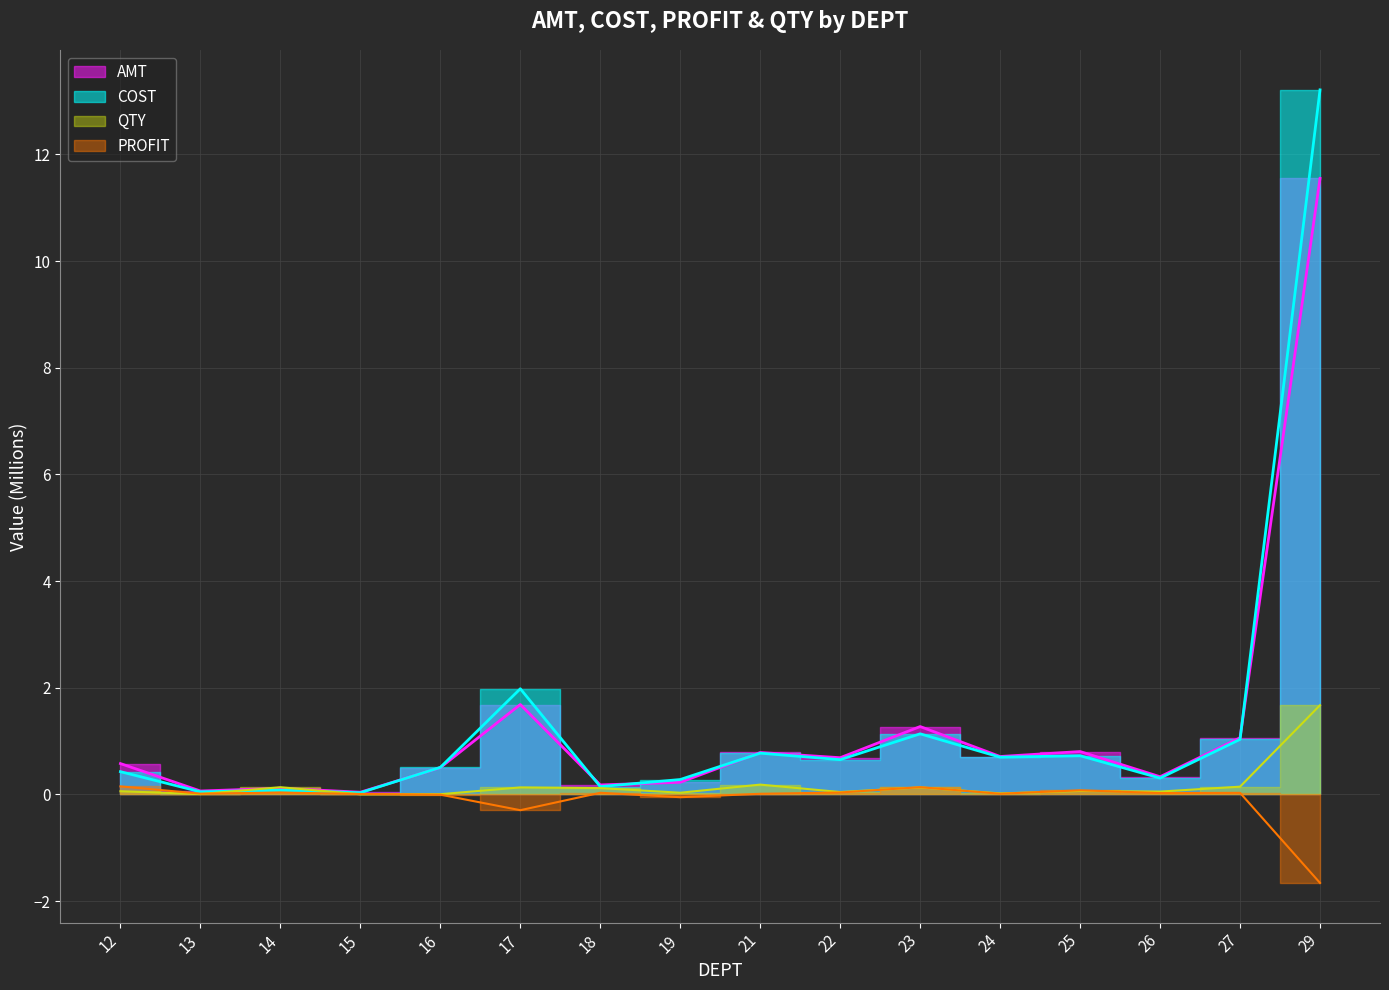

True or false: QTY and COST intersect in this chart.

True